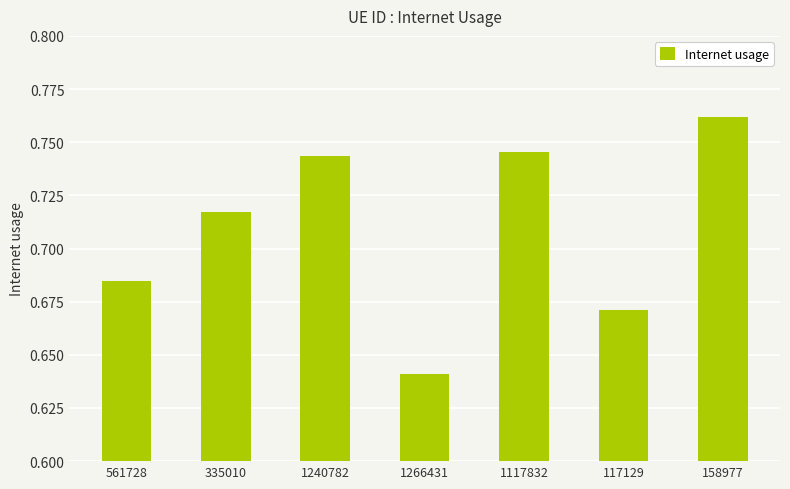

The chart shows a value of 0.5 at 1240782. True or false?

False